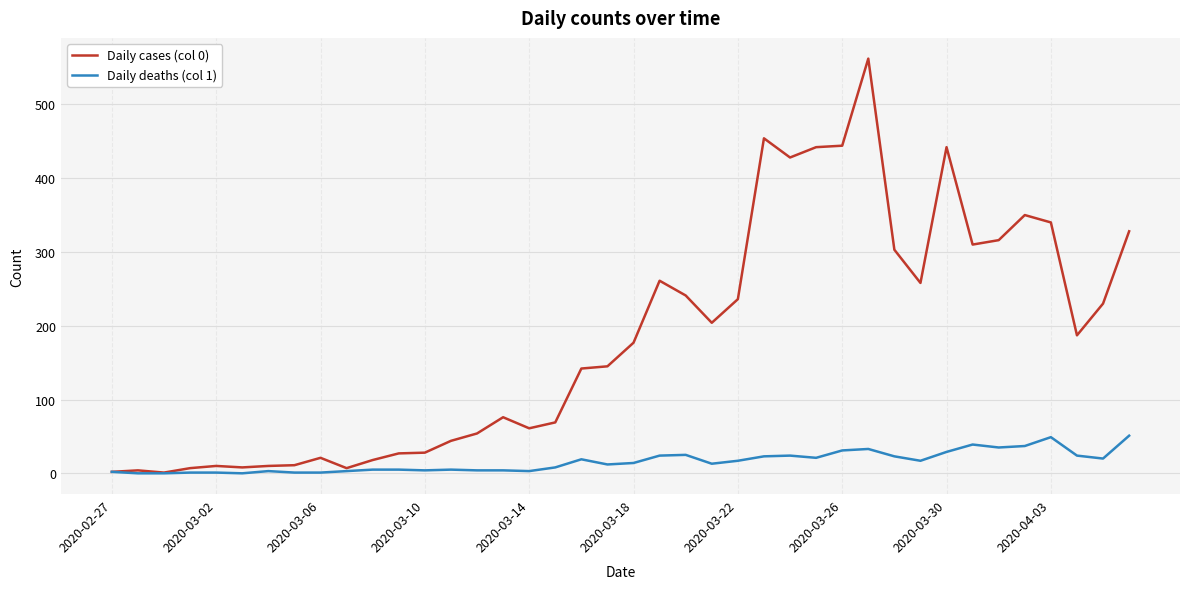

Which series has the largest total across all categories?

Daily cases (col 0)